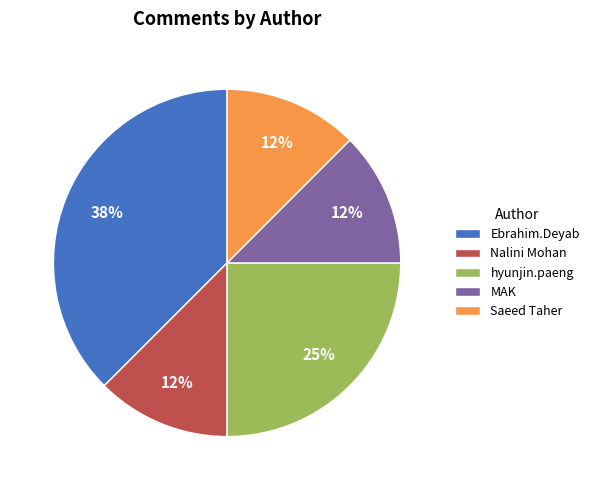

Do Saeed Taher and hyunjin.paeng together represent more than half of the pie?

No